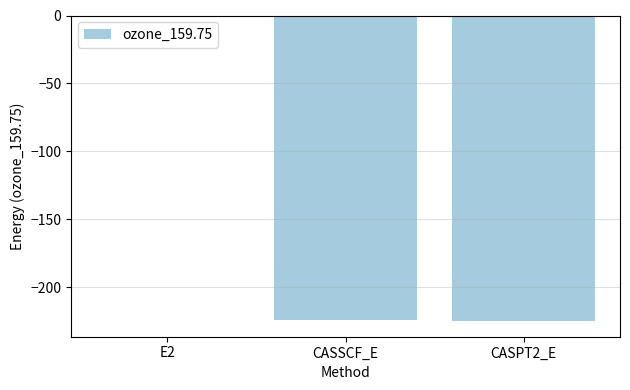

The value at E2 is -0.7. True or false?

True